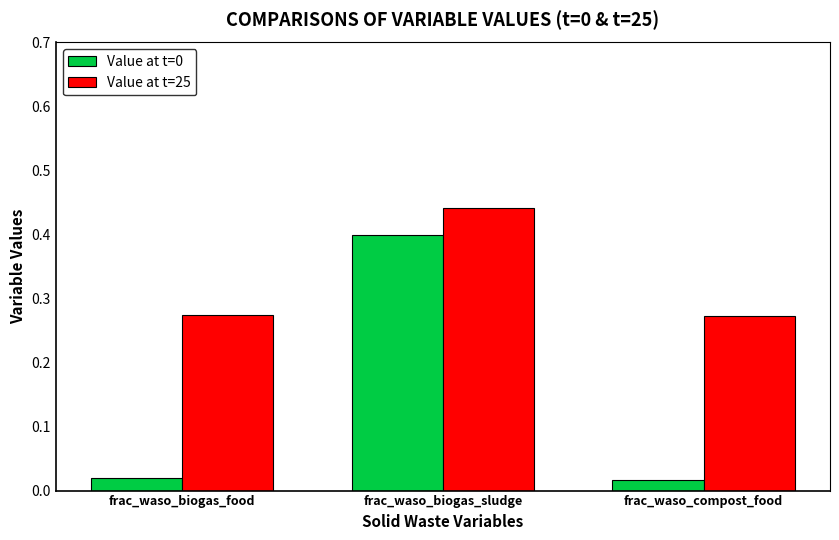

At which category is the sum across all series the highest?

frac_waso_biogas_sludge